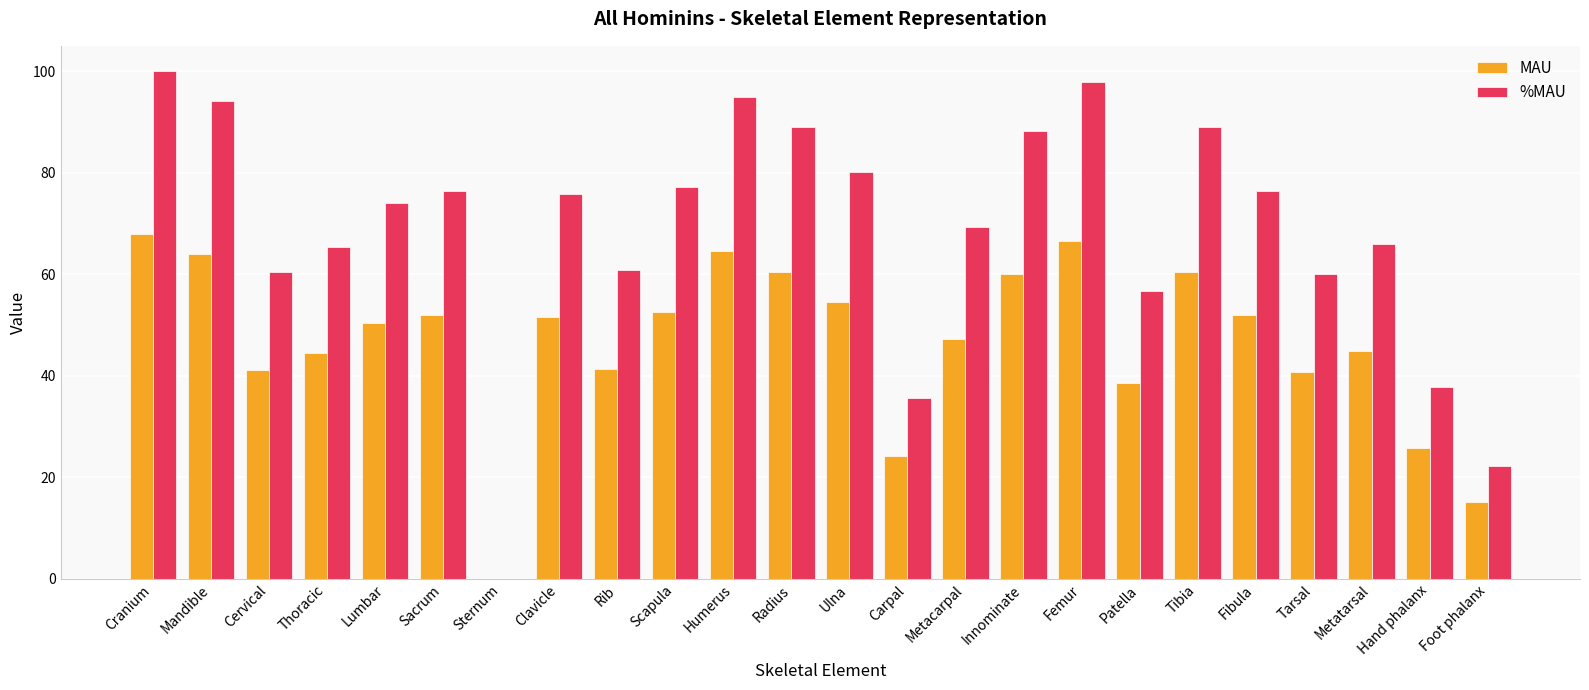

What is the sum of all %MAU values?

1647.6